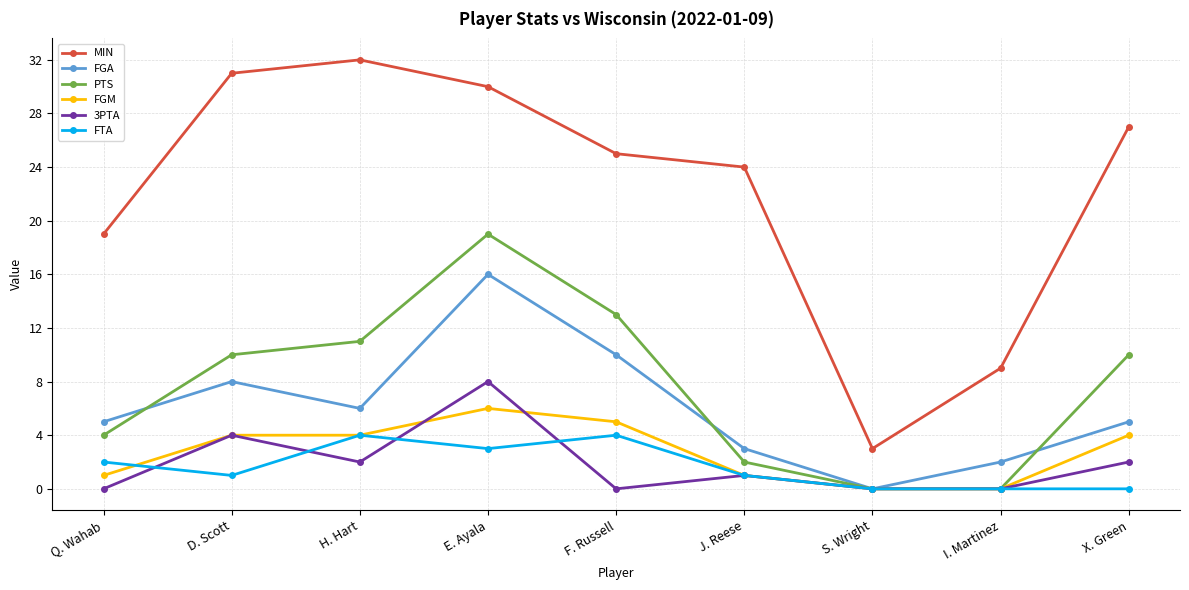

At which category is the sum across all series the highest?

E. Ayala